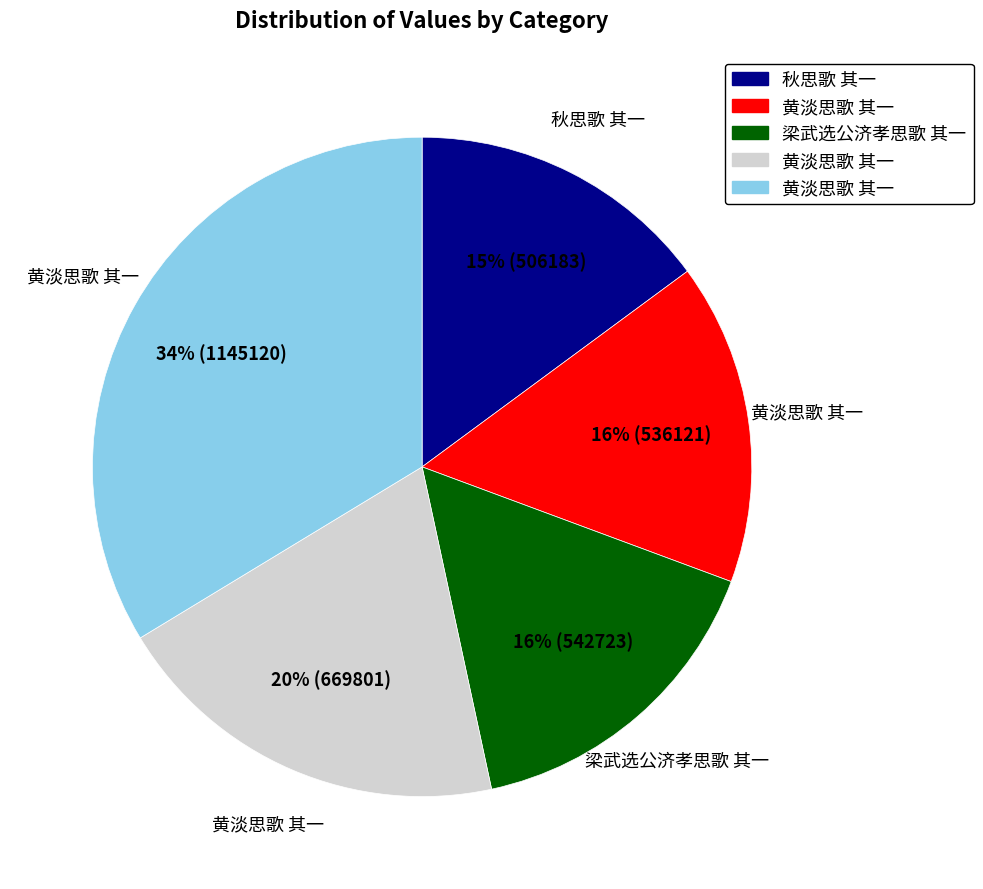

Is there a majority slice in this chart?

No